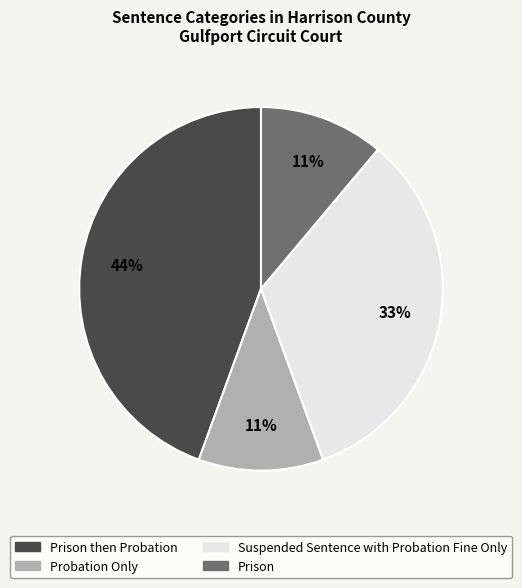

Count the number of slices in the pie.

4